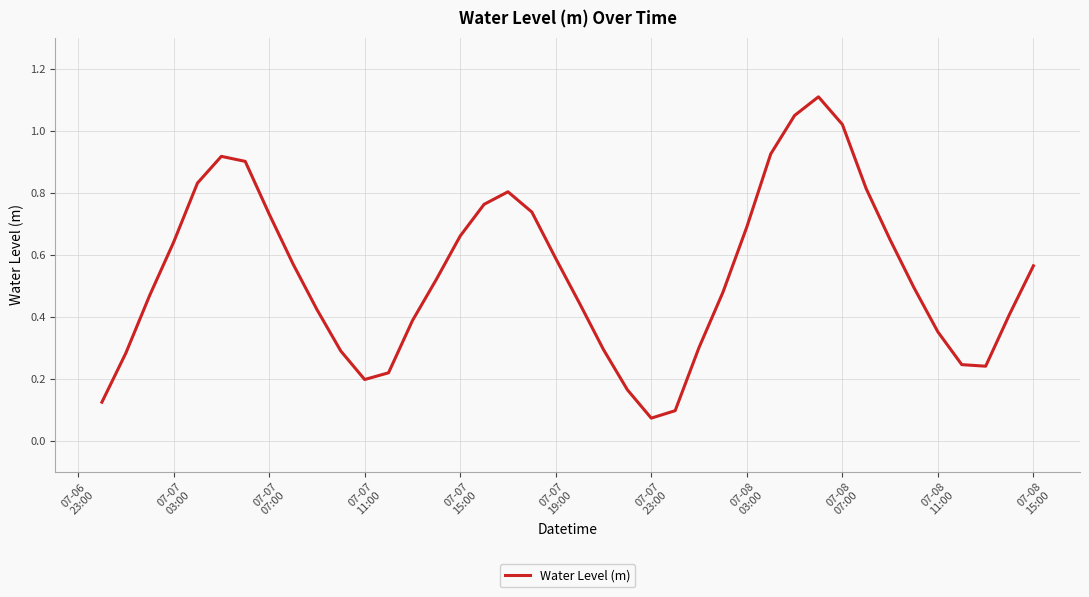

What is the maximum value shown in the chart?

1.1